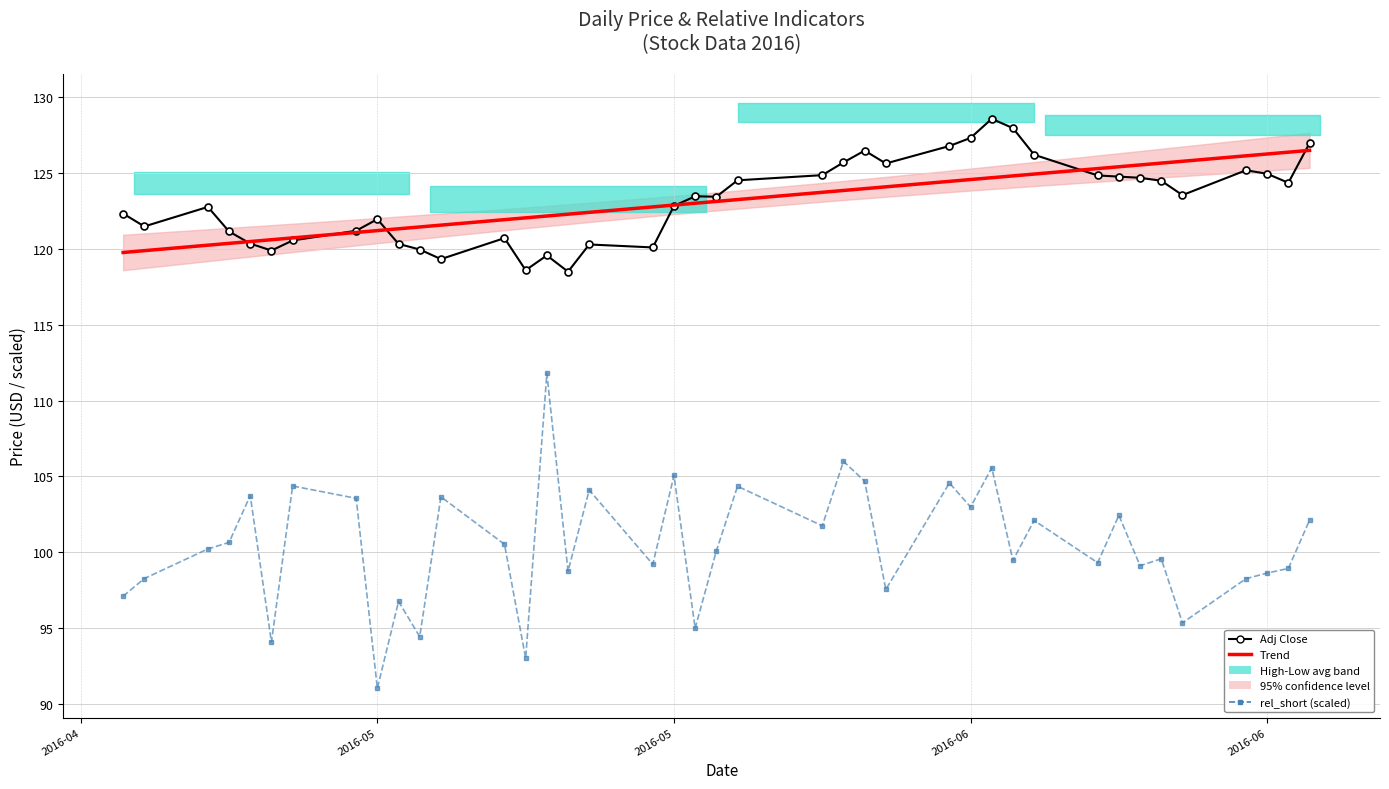

The rel_short (scaled) series shows 169.0 at 2016-05. True or false?

False